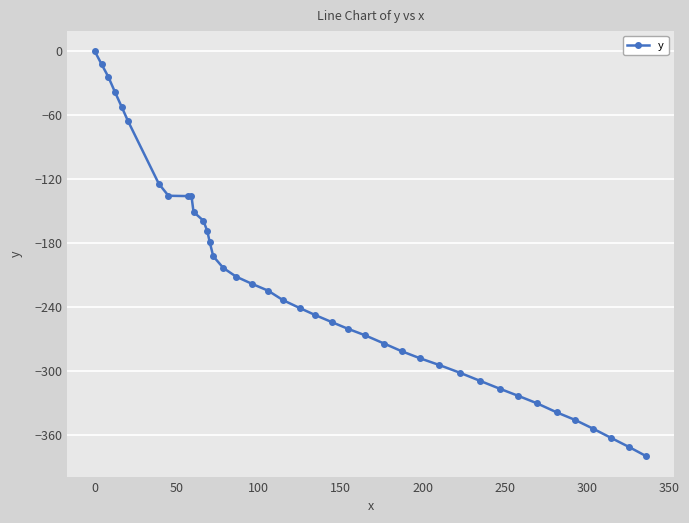

What is the value of the 15th point from the left?

-192.6